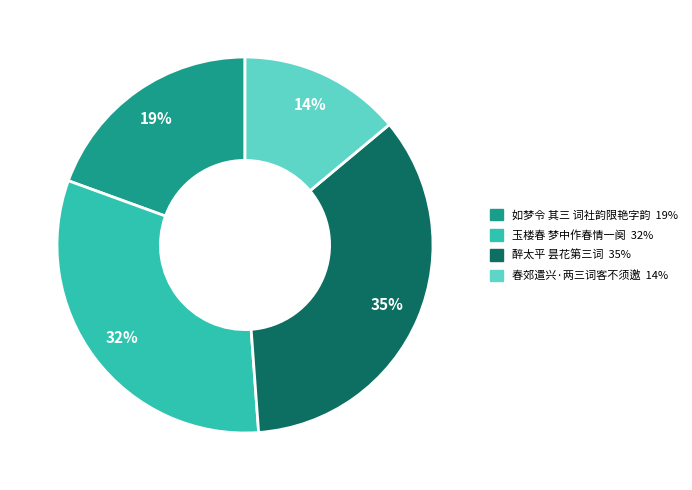

Rank the categories by value from highest to lowest.

醉太平 昙花第三词 35%, 玉楼春 梦中作春情一阕 32%, 如梦令 其三 词社韵限艳字韵 19%, 春郊遣兴·两三词客不须邀 14%